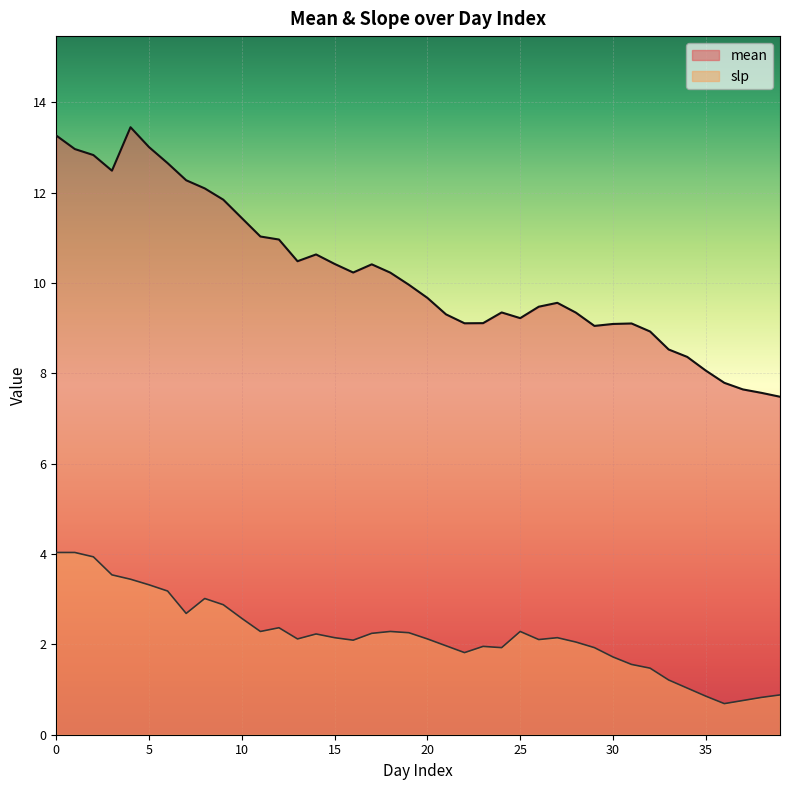

How many lines are shown in the chart?

2